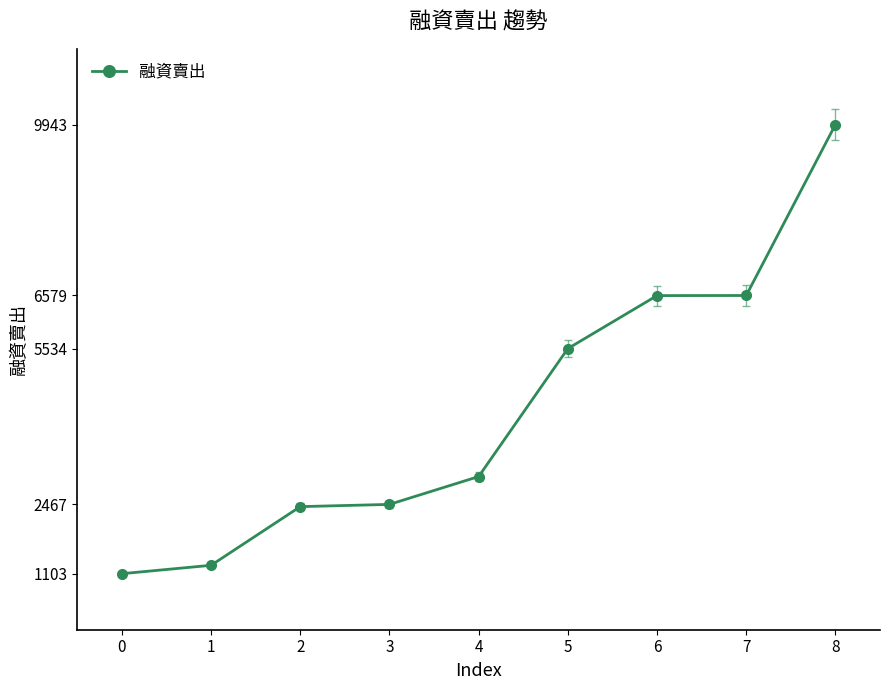

What is the smallest value displayed?

1103